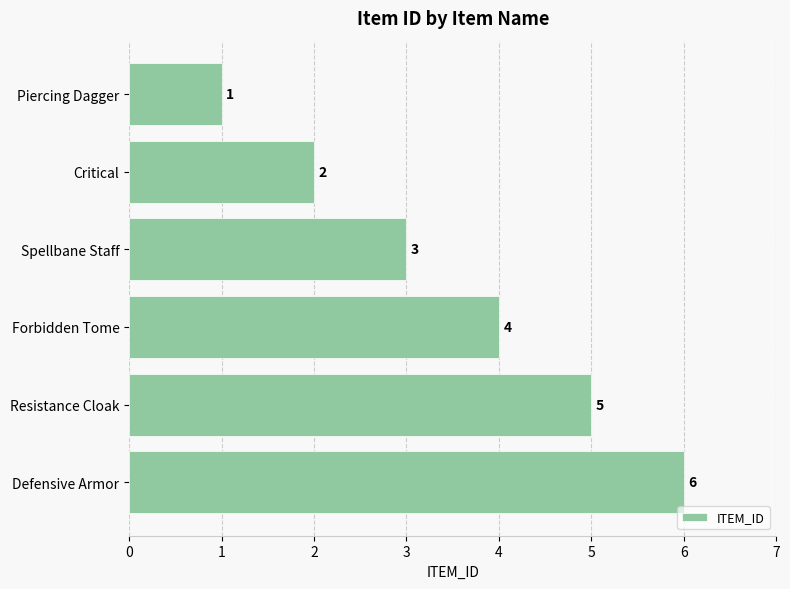

What is the label of the 6th bar from the bottom?

Piercing Dagger